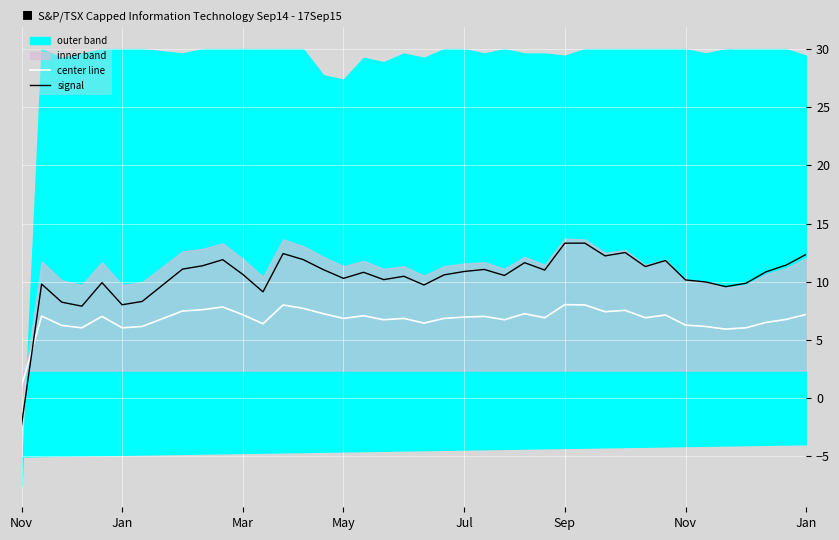

What is the sum of all signal values?

415.3